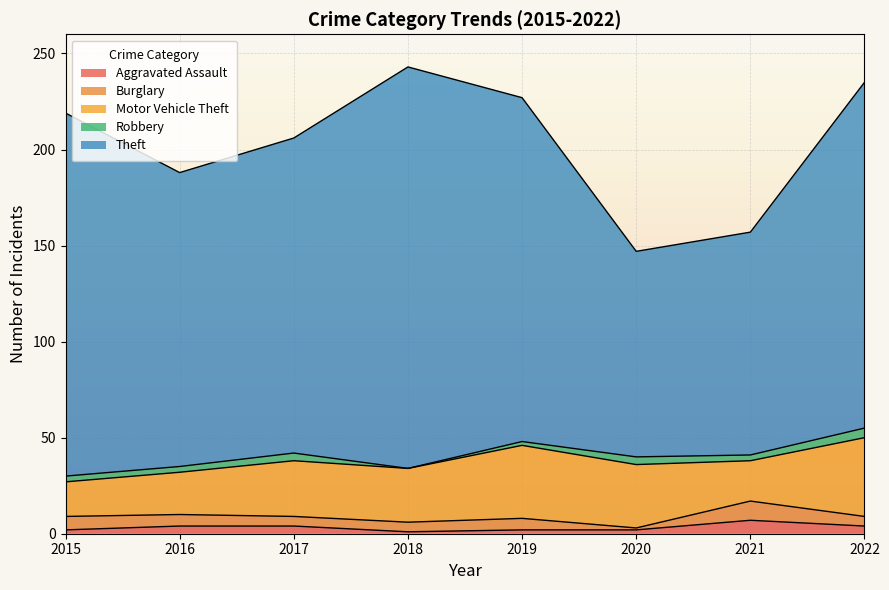

Where is the first local maximum for Burglary?

2019